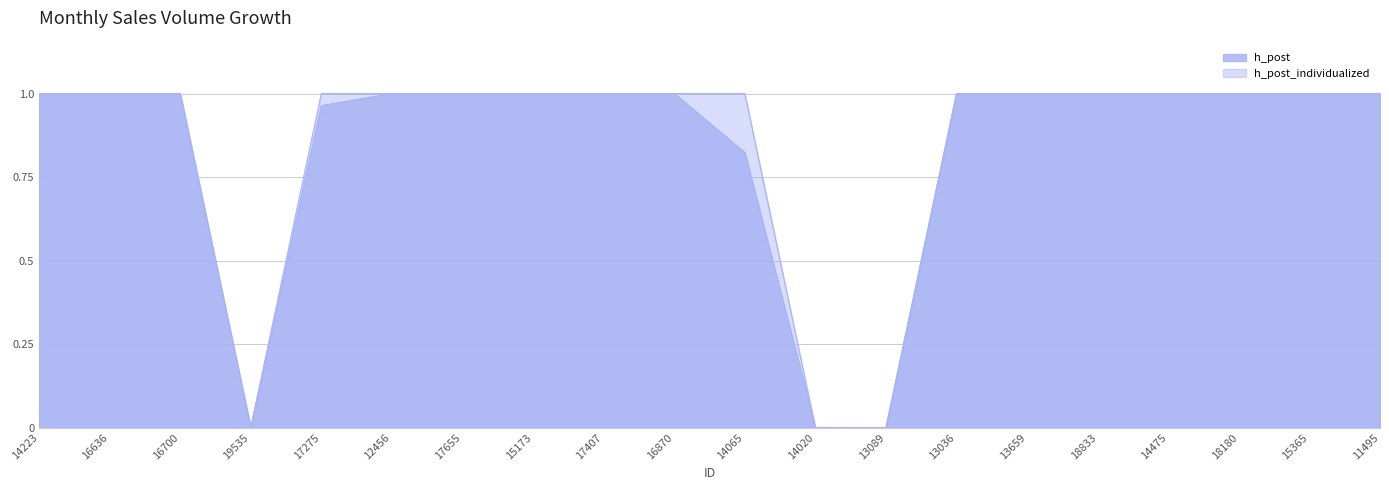

Which series ends up on top after the final intersection of h_post_individualized and h_post?

h_post